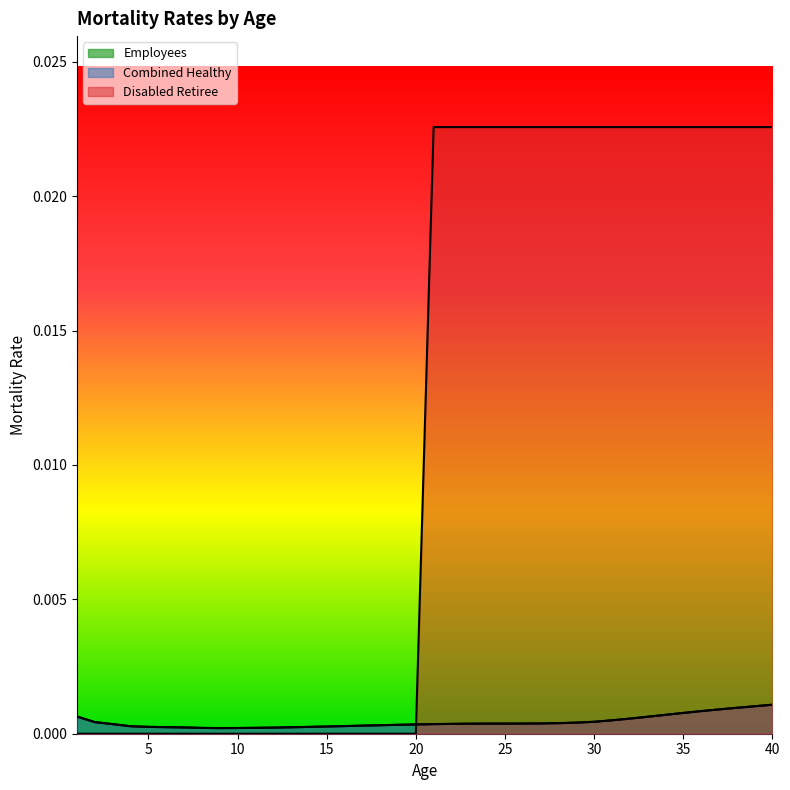

The value of Combined Healthy at 36 is 0.0. True or false?

True